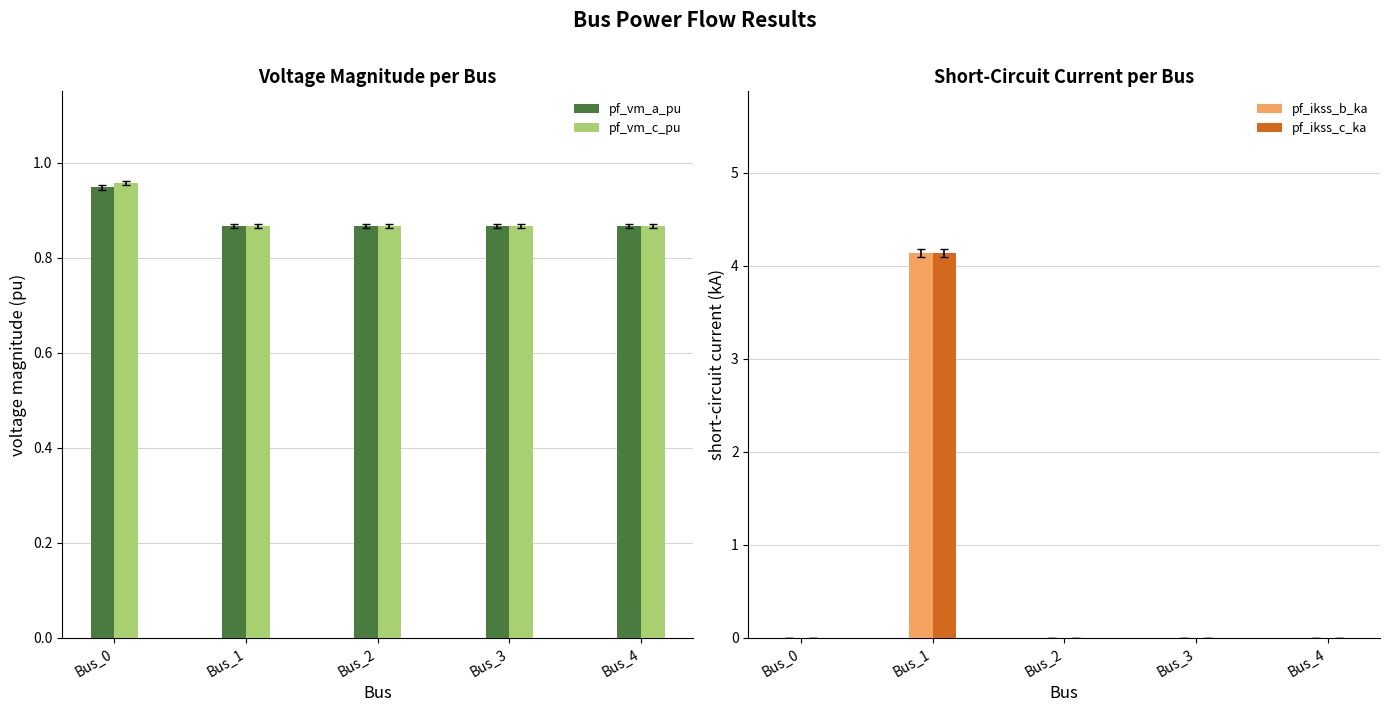

Rank the categories by pf_vm_c_pu value from lowest to highest.

Bus_1, Bus_2, Bus_3, Bus_4, Bus_0